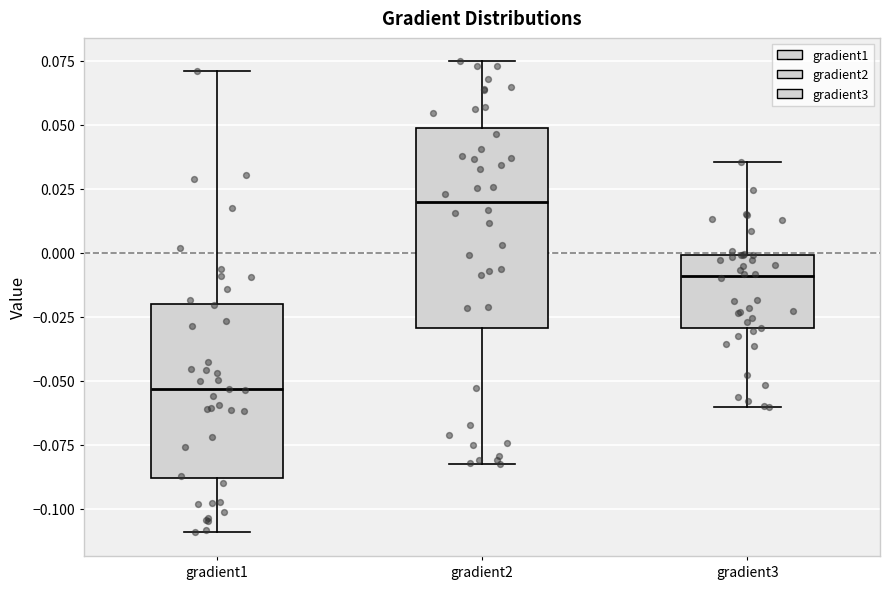

Where is the lower edge of the box for gradient1 on the y-axis? The values are not printed on the chart, so give them approximately, as read against the axis.

-0.090